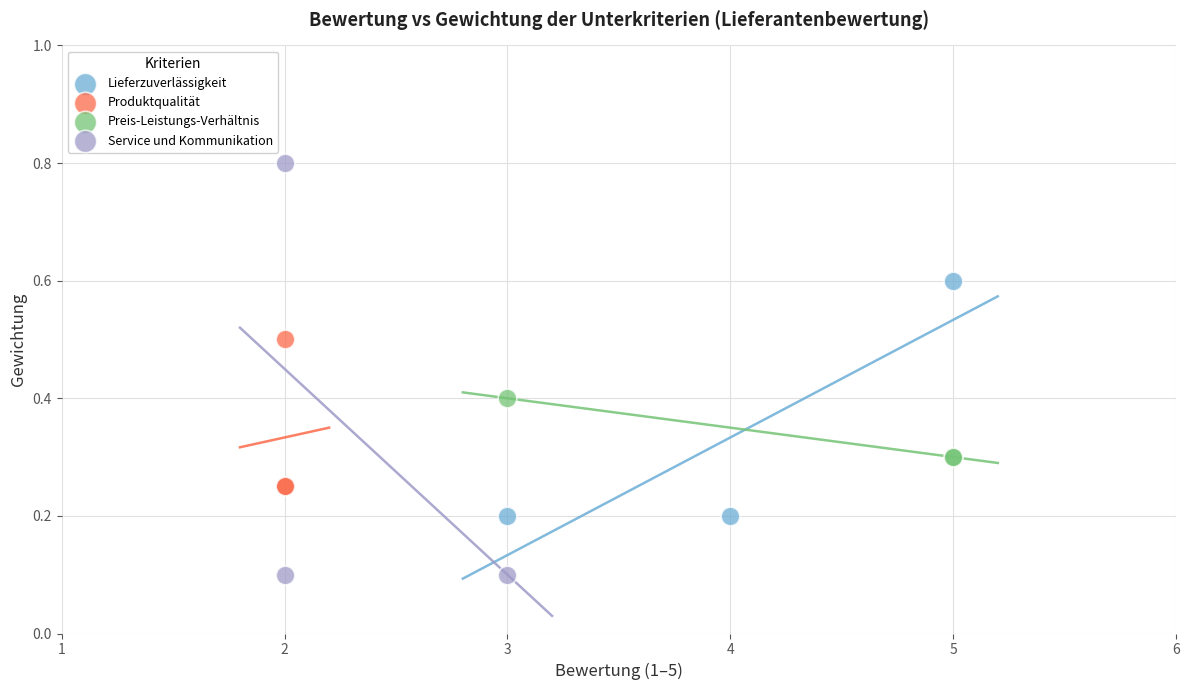

Which series reaches the minimum Y coordinate?

Service und Kommunikation